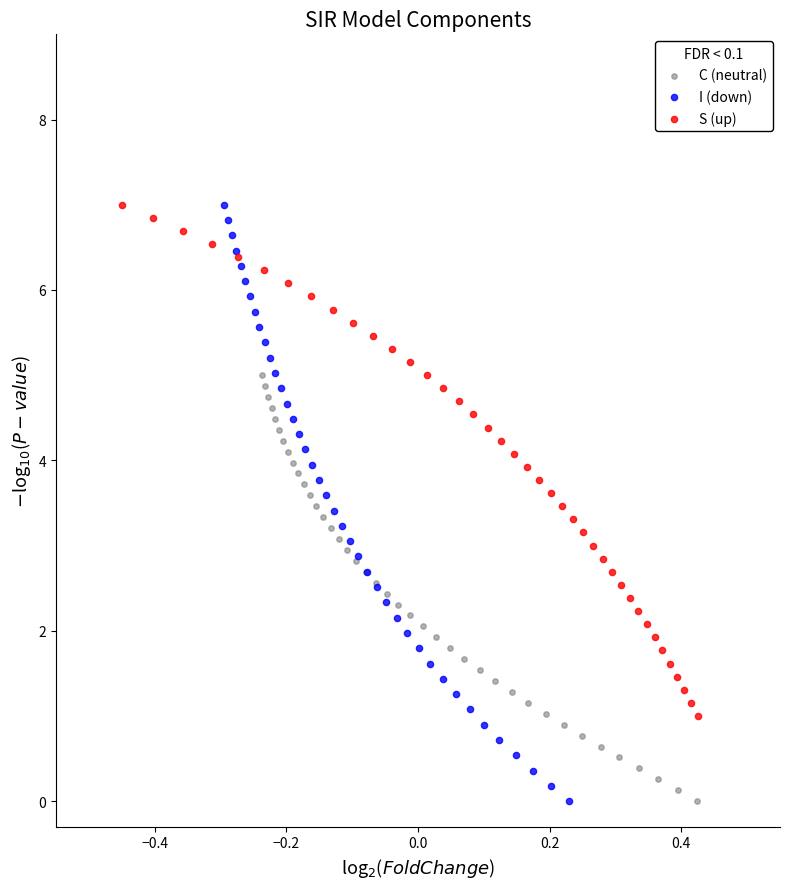

Which series has the largest Y range (max minus min)?

I (down)